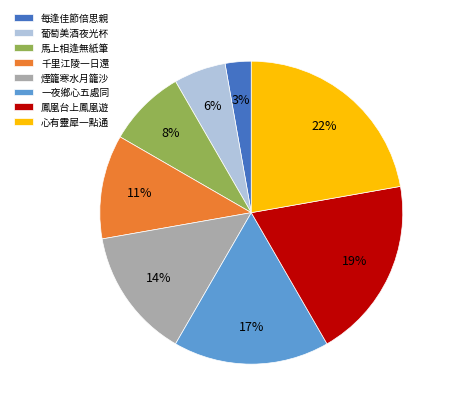

The 馬上相逢無紙筆 slice represents 19% of the pie. True or false?

False